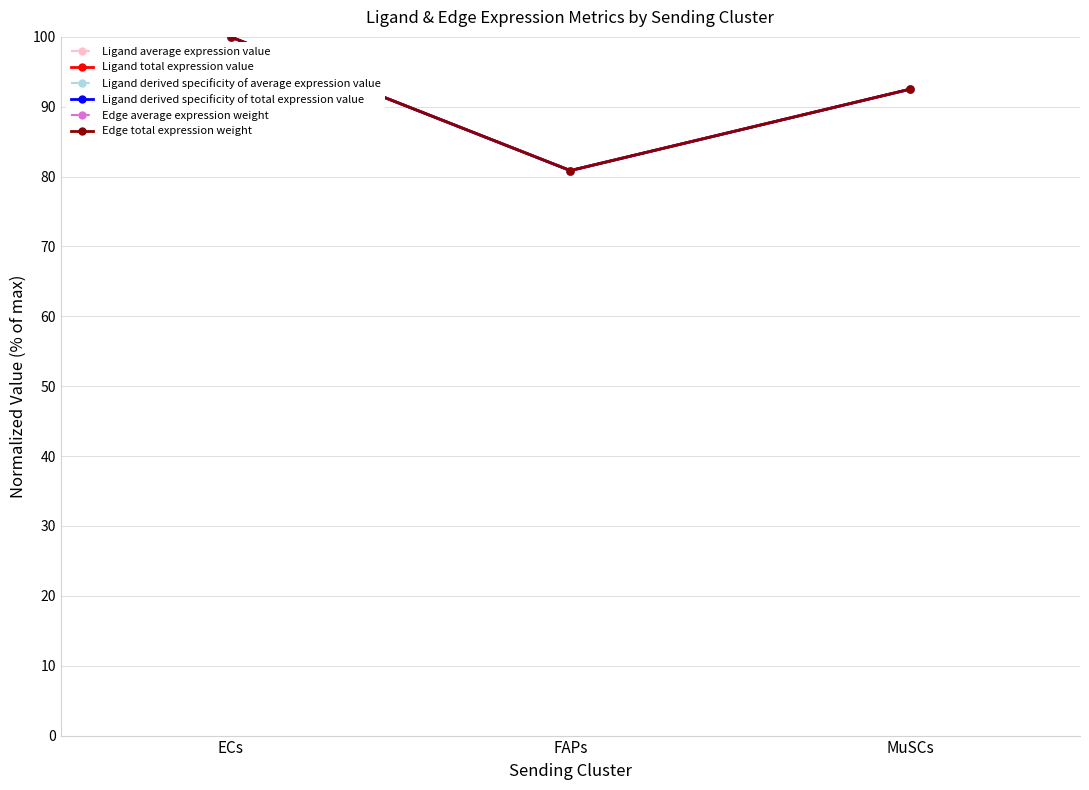

What is the sum of the Ligand average expression value values at FAPs and ECs?

180.9